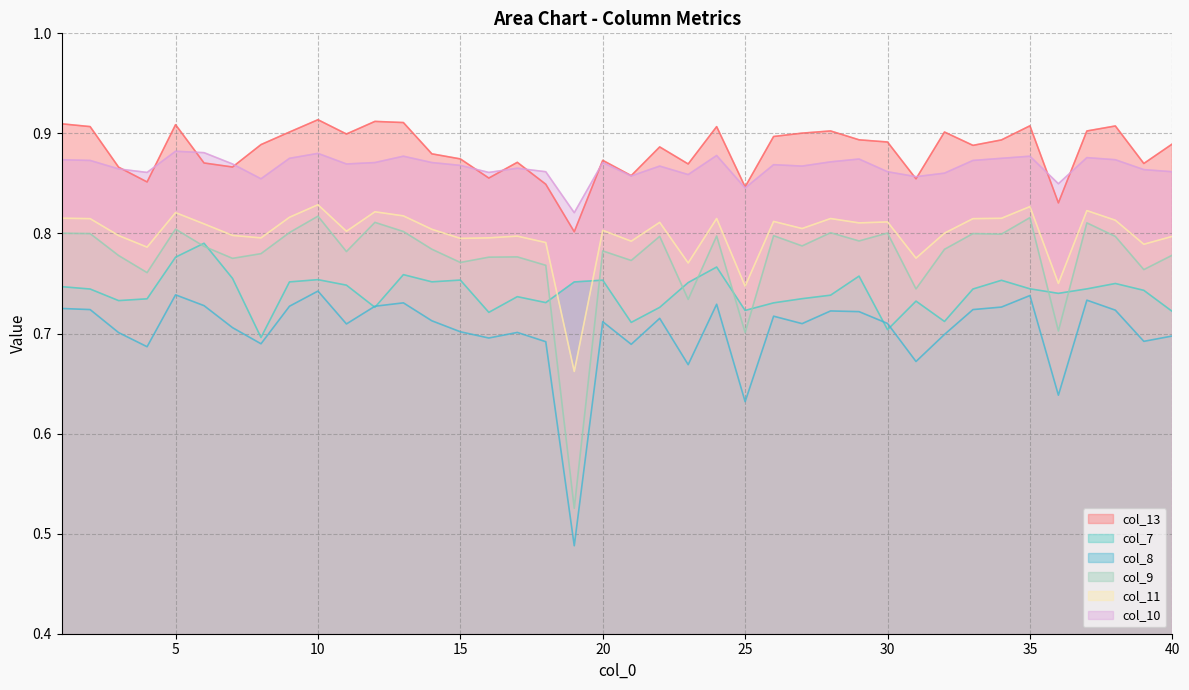

Which series has the largest range (max minus min)?

col_9